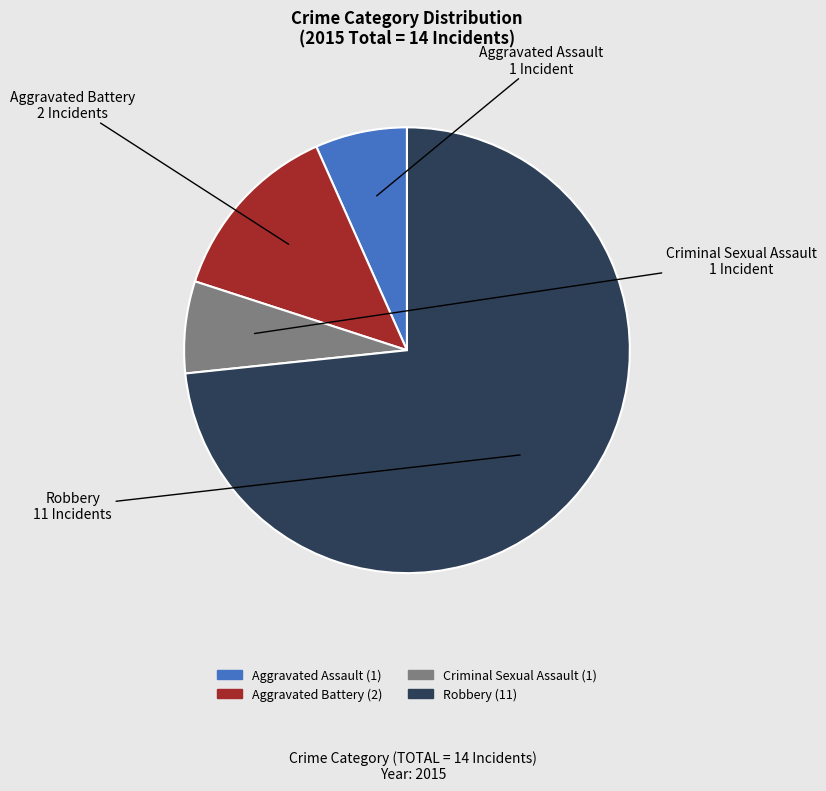

How many segments does this pie chart have?

4